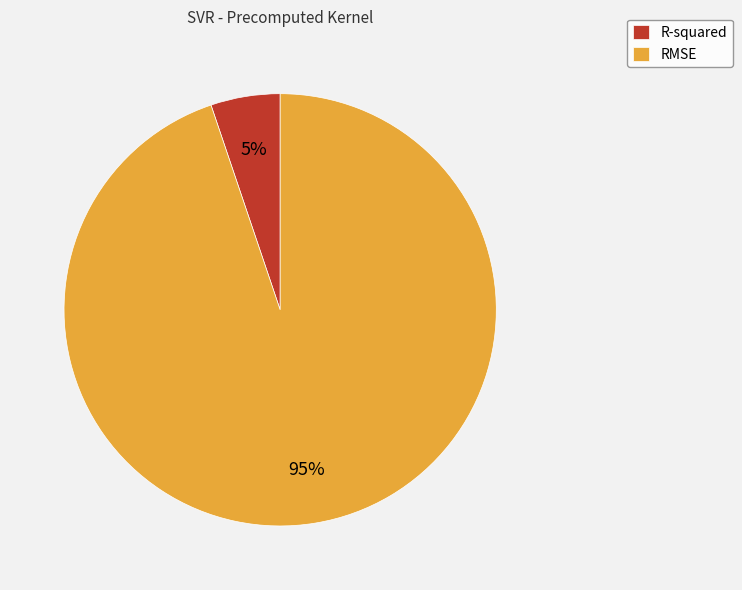

Which slice is the largest?

RMSE